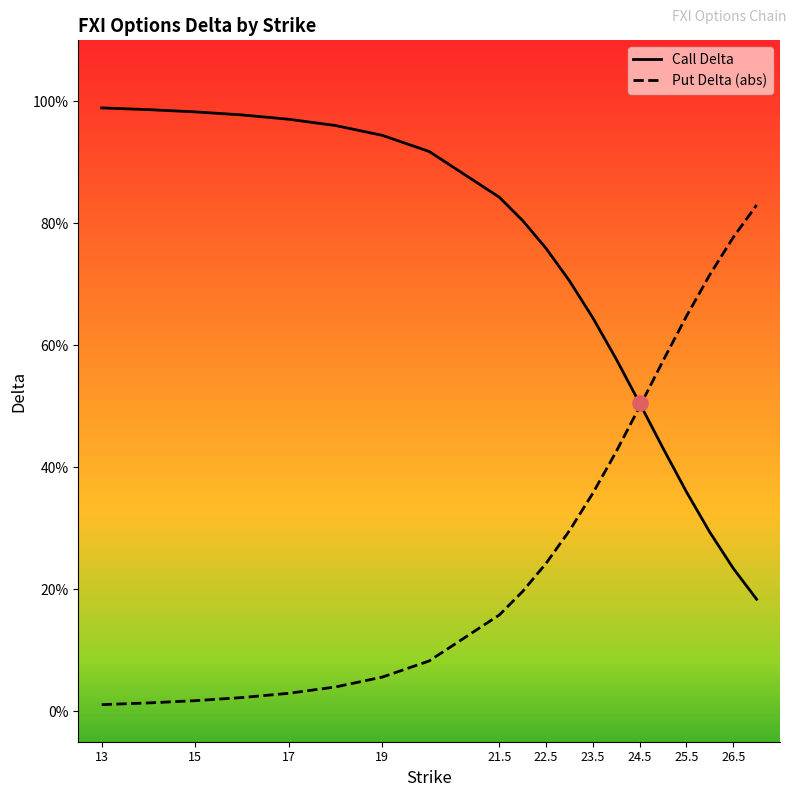

What are all the series names shown in the legend?

Call Delta, Put Delta (abs)